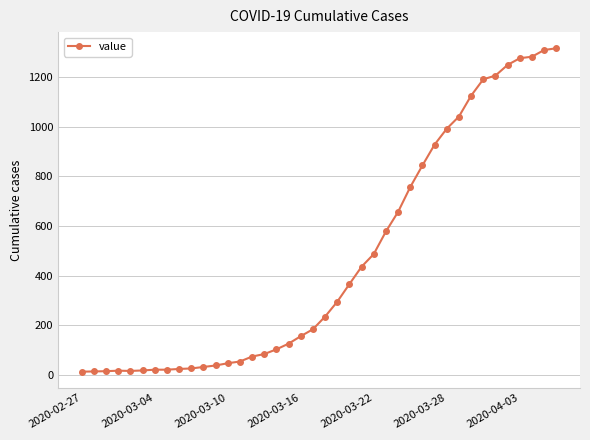

What is the sum of all values?

18653